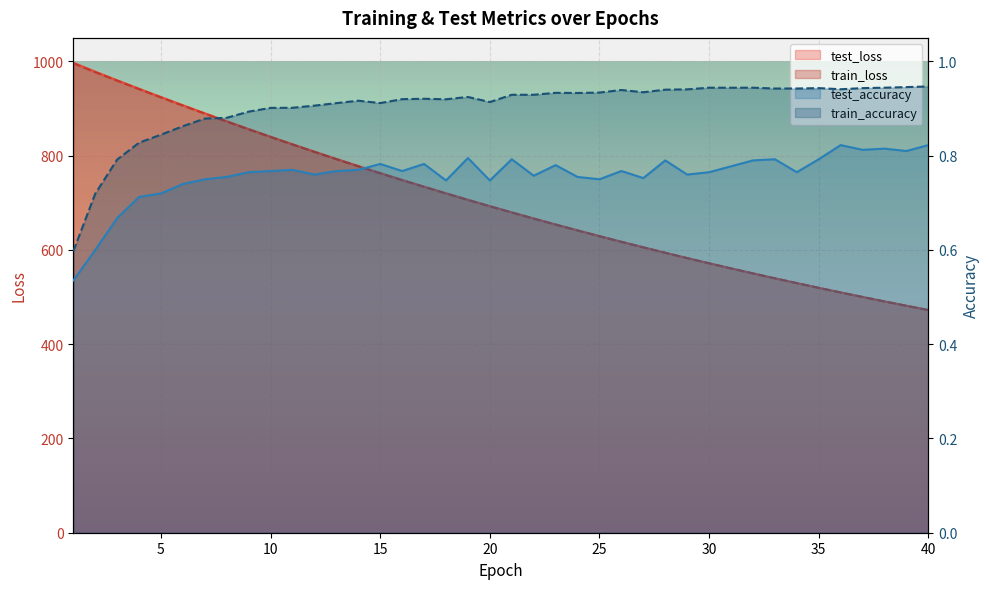

True or false: train_loss has more than 0 points higher than both neighbors.

False